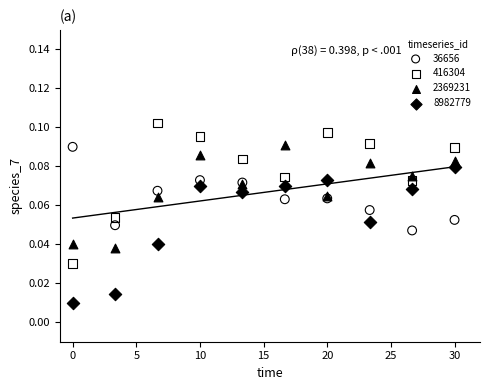

What is the X range (max minus min) for the scatter plot?

30.0